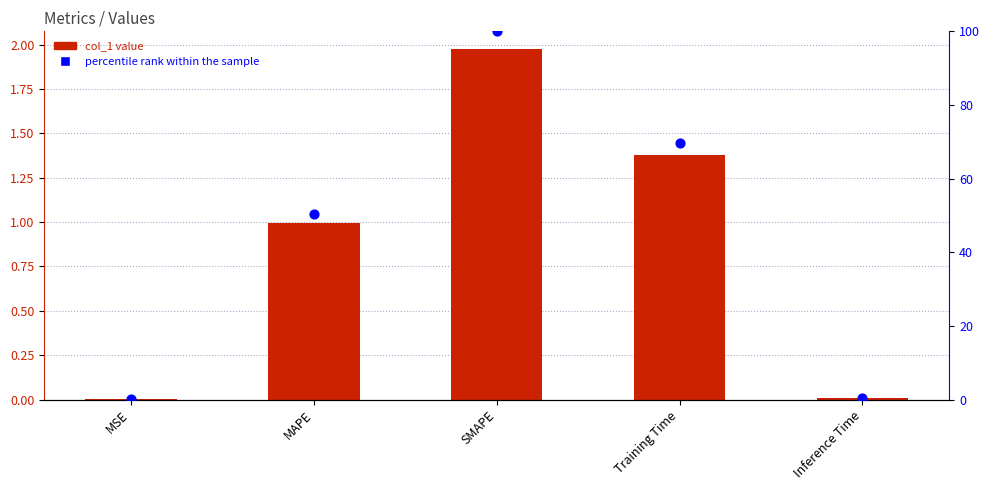

Which series has the largest Y range (max minus min)?

percentile rank within the sample